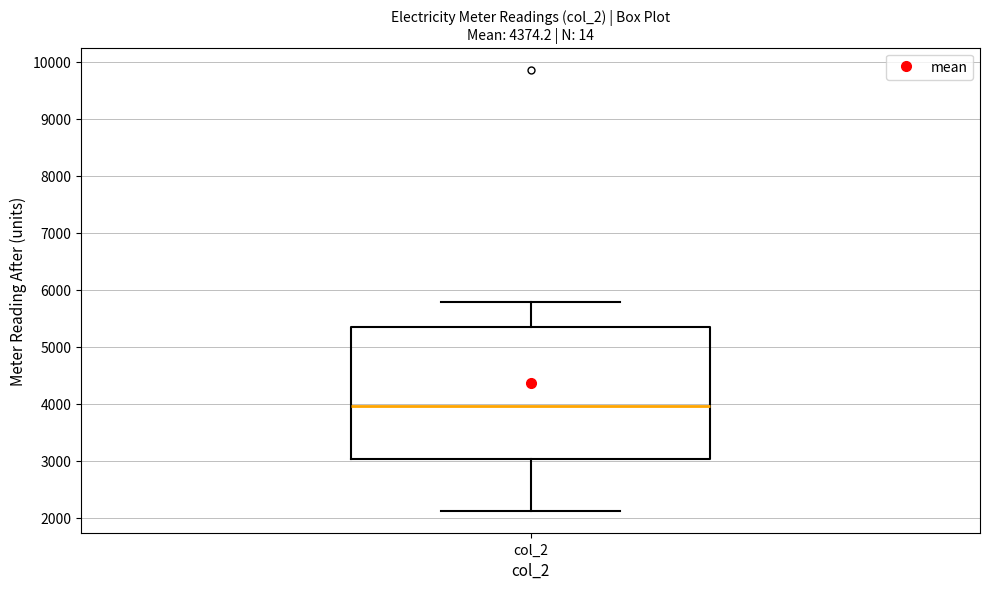

Where does the upper whisker of the box for col_2 end on the y-axis? The values are not printed on the chart, so give them approximately, as read against the axis.

5800